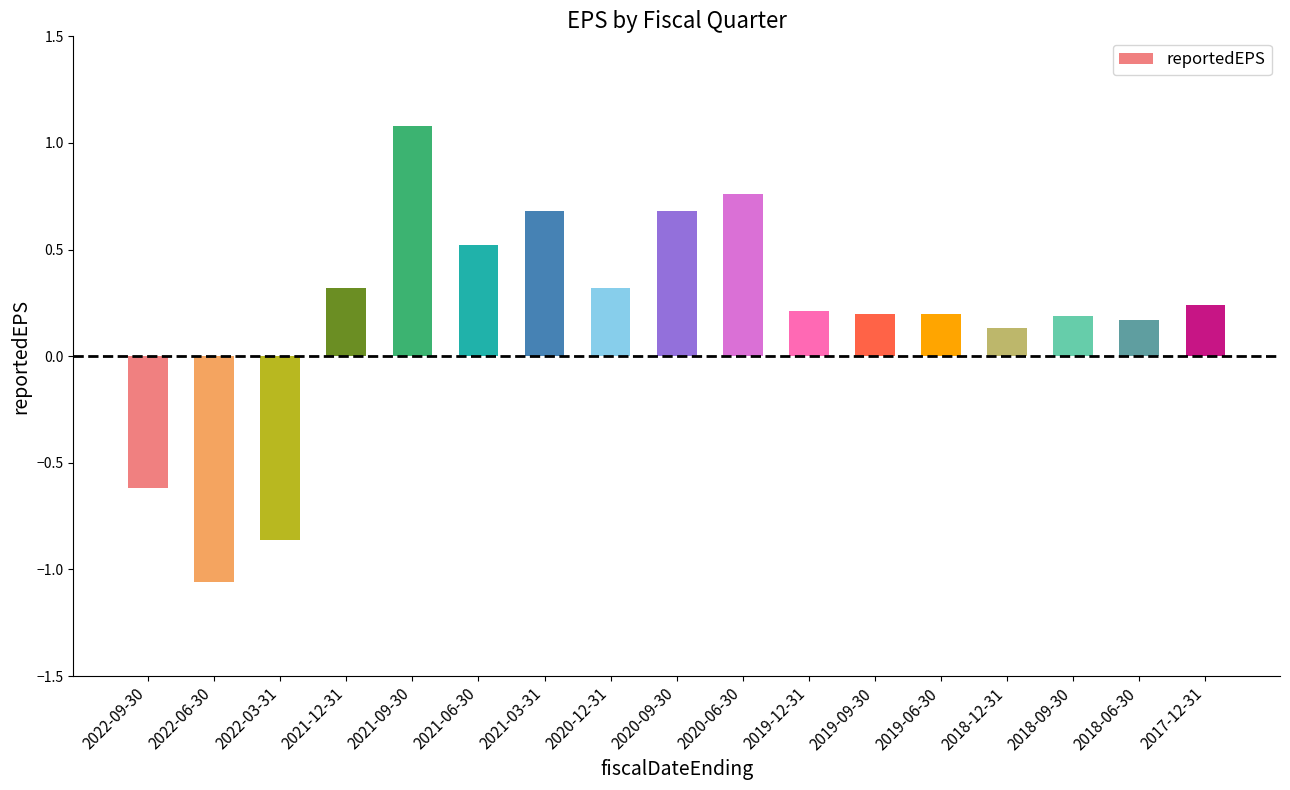

How many bars are there in total?

17